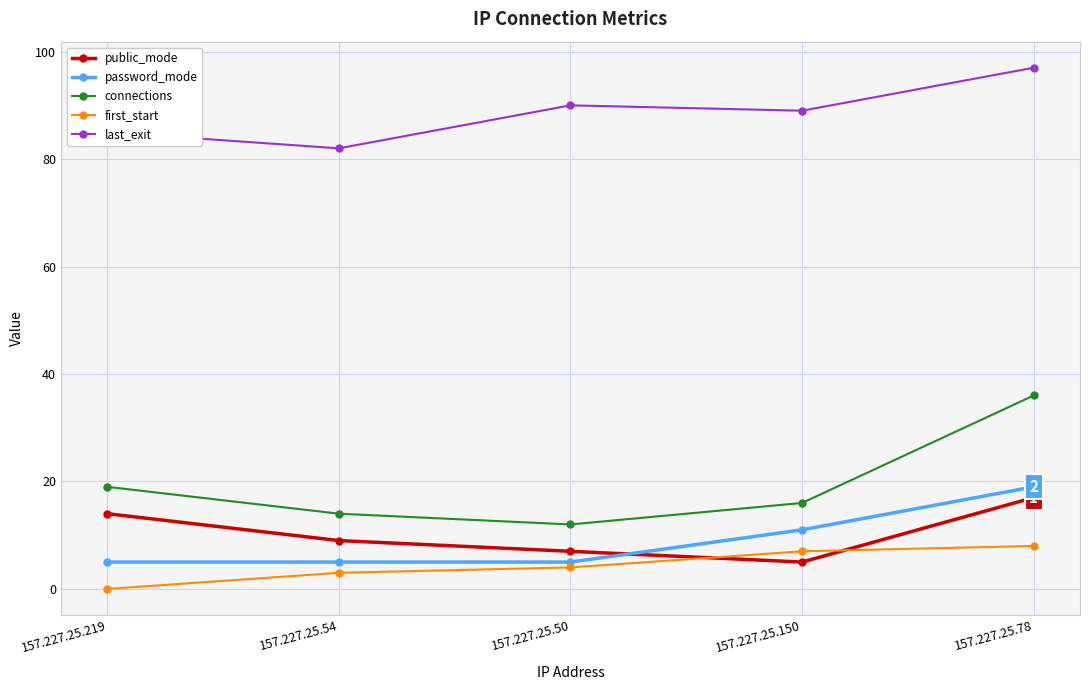

At which category is the sum across all series the highest?

157.227.25.78